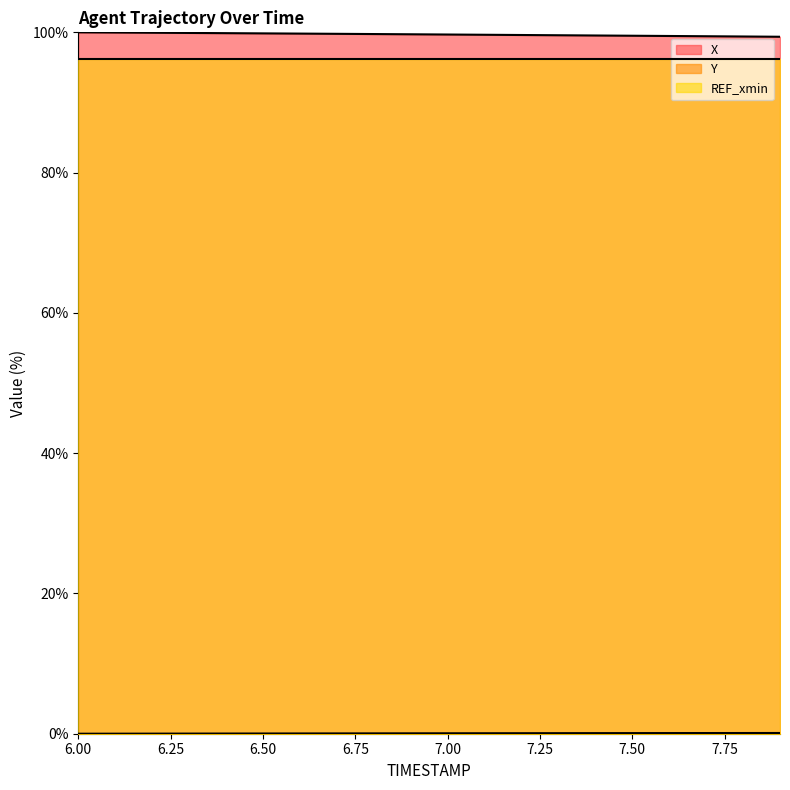

What is the minimum value for REF_xmin?

96.3